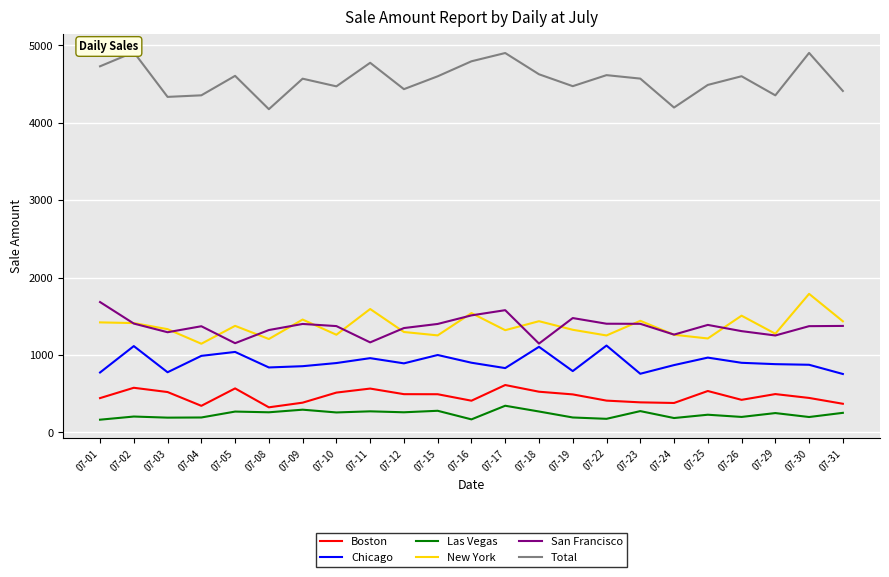

True or false: Las Vegas has a value of 304.6 at 07-25.

False